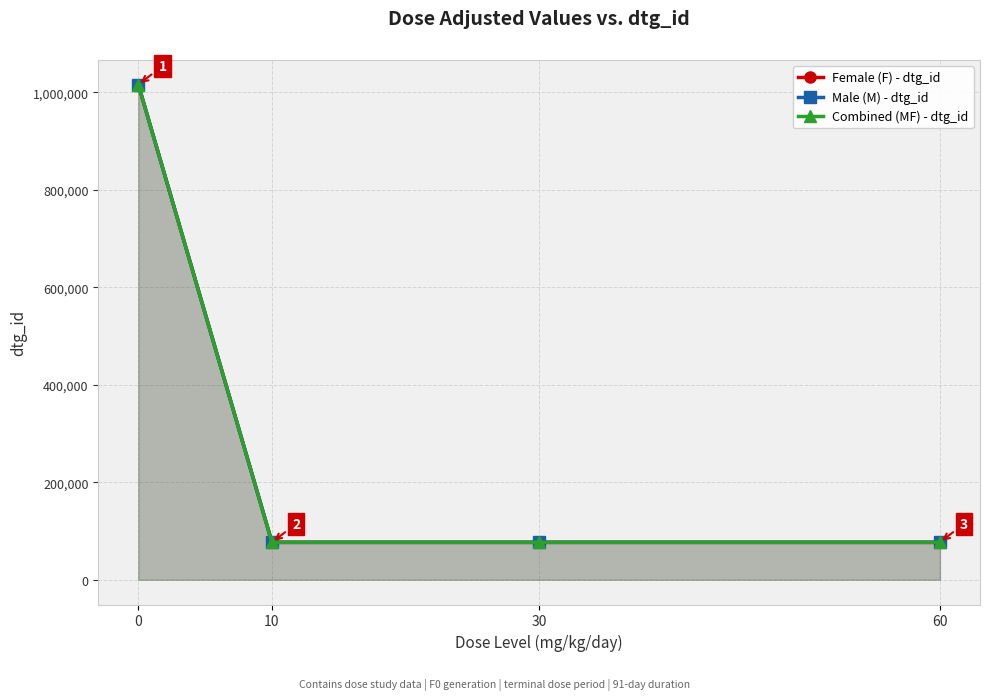

What is the sum of all Combined (MF) - dtg_id values?

1246329